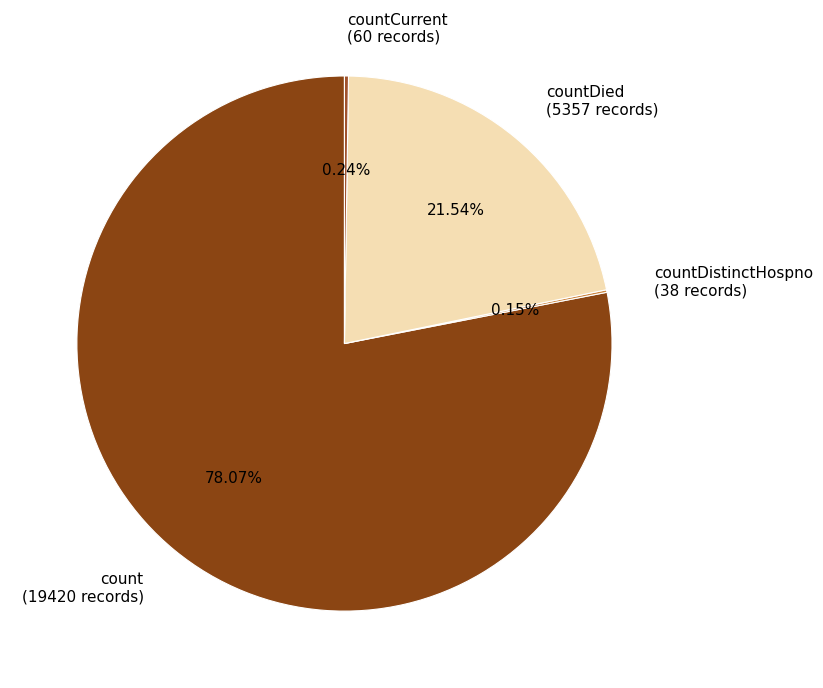

Is the sum of count (19420 records) and countDied (5357 records) greater than half?

Yes